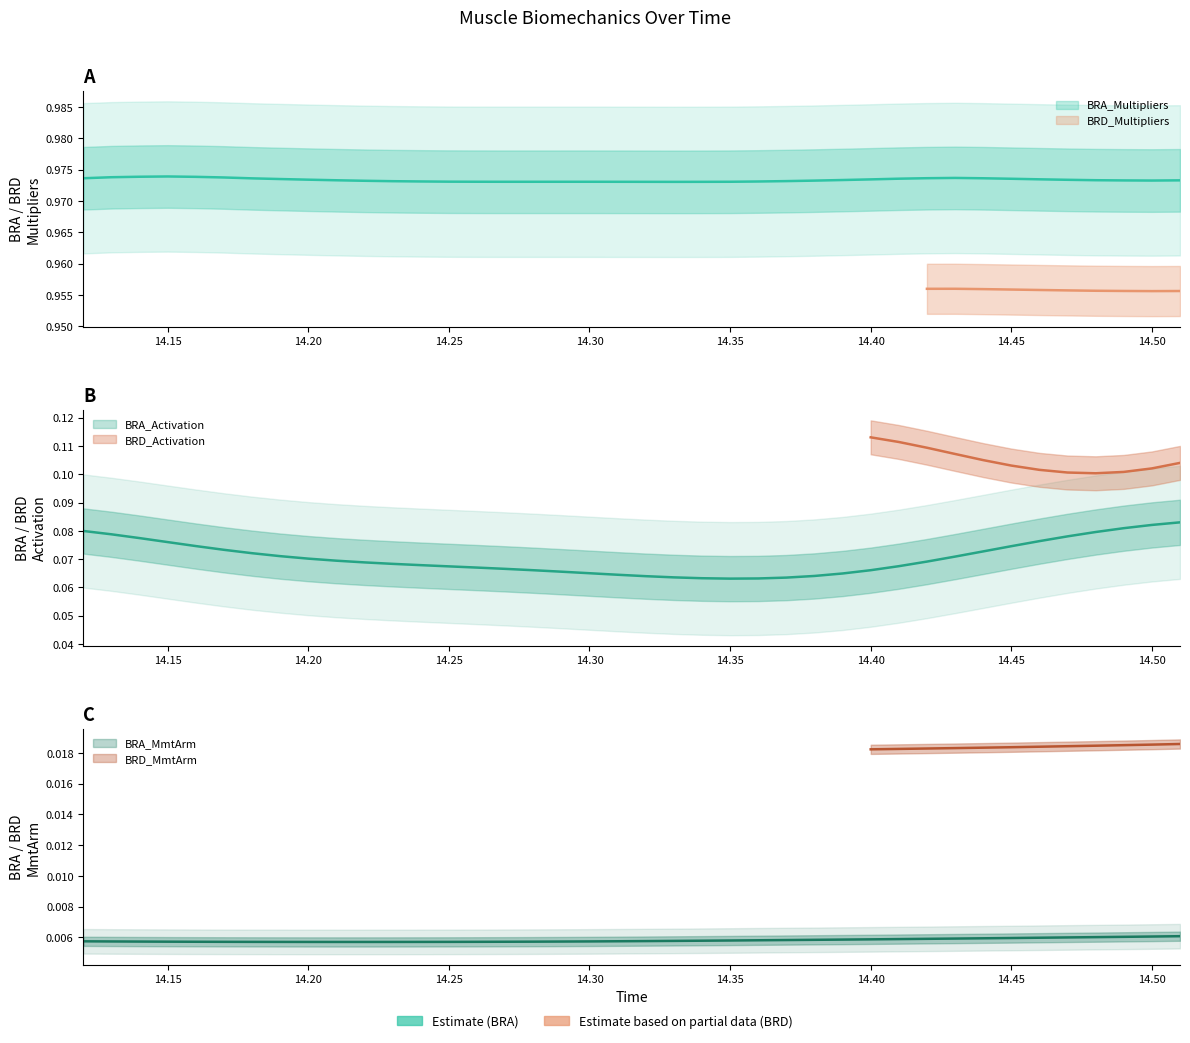

Does the chart have visible grid lines?

No